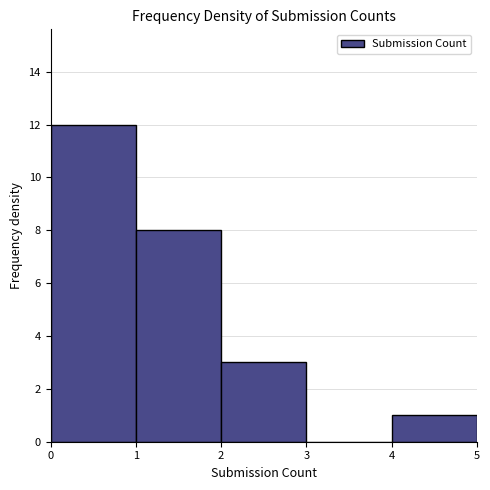

Over which range of the x-axis is the bar tallest?

0 to 1